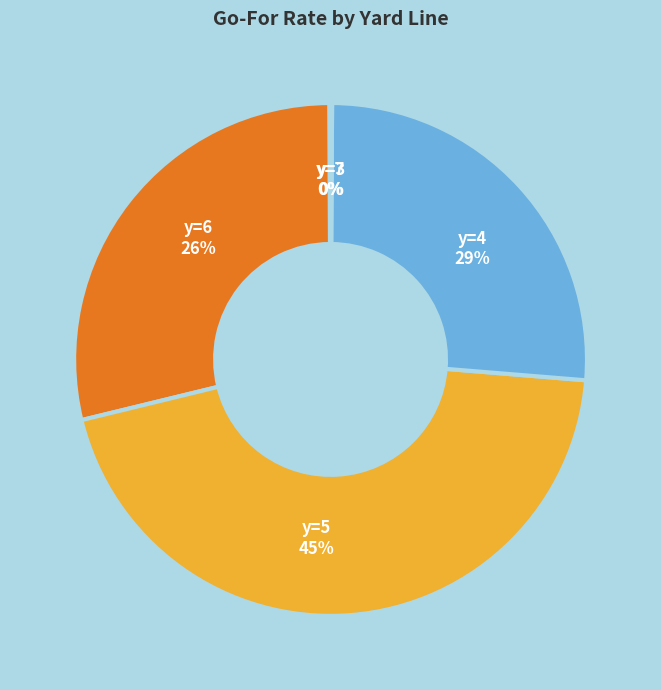

Is there a majority slice in this chart?

No